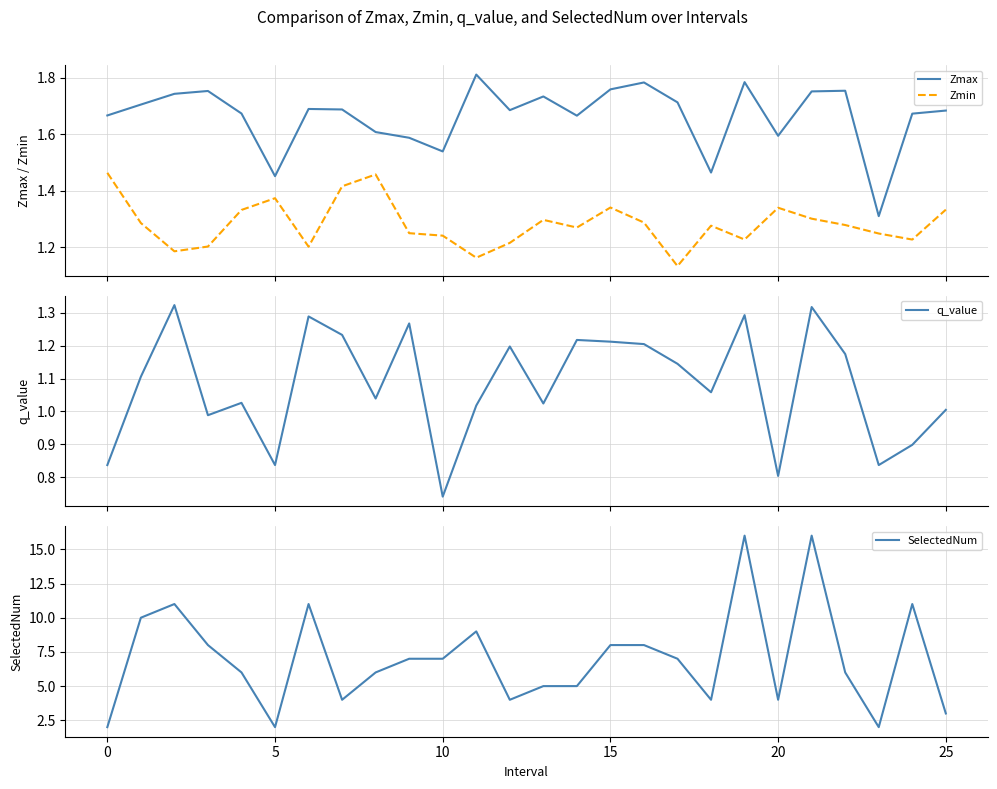

True or false: Zmin has more than 0 interior local peaks.

True